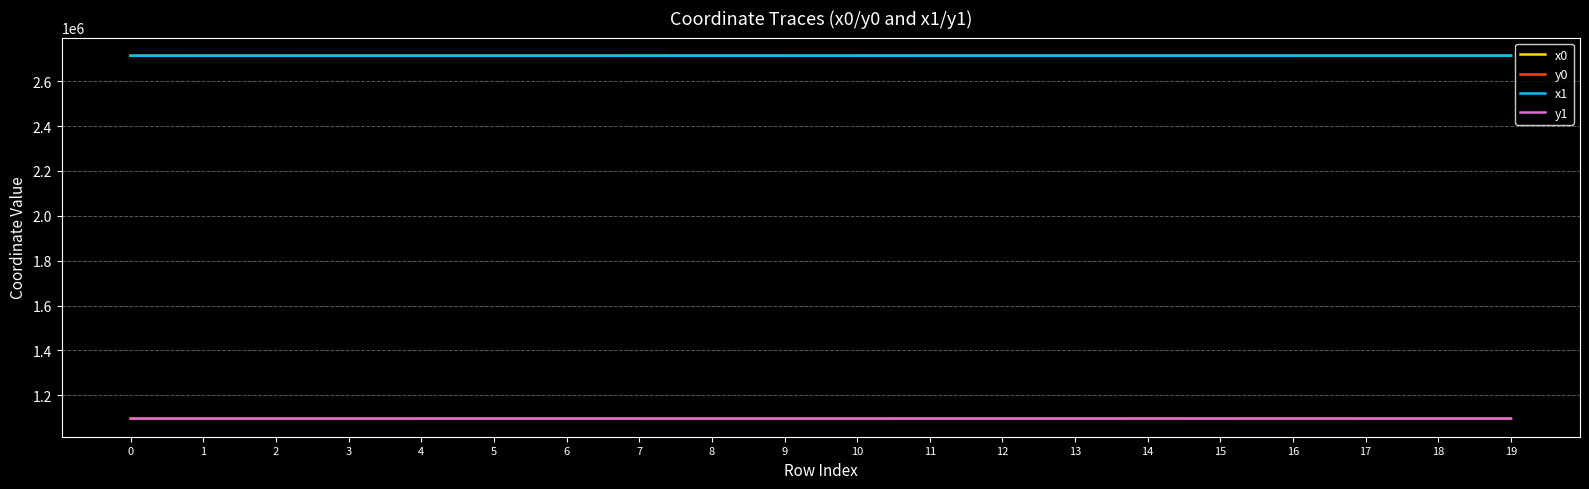

True or false: y0 and x1 intersect in this chart.

False